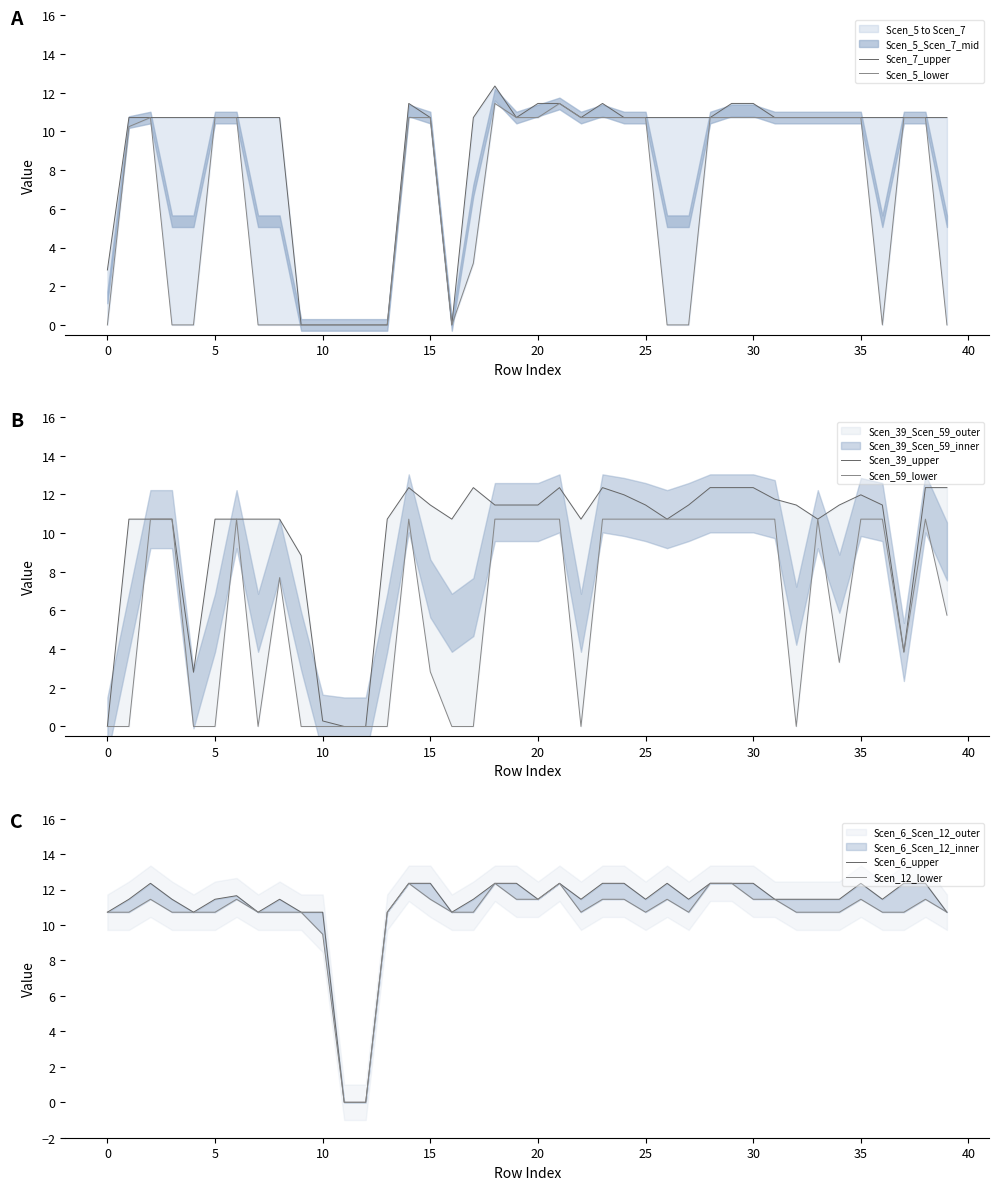

True or false: Scen_12_lower and Scen_6_upper intersect in this chart.

False